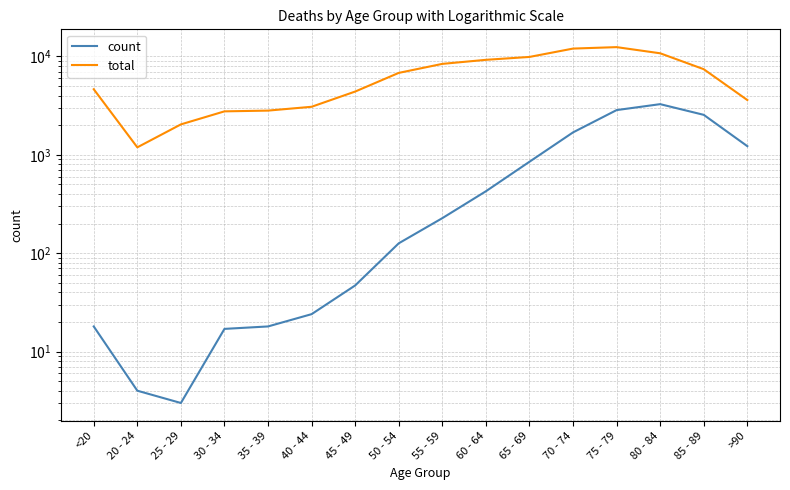

How many interior local peaks does the total series have?

1